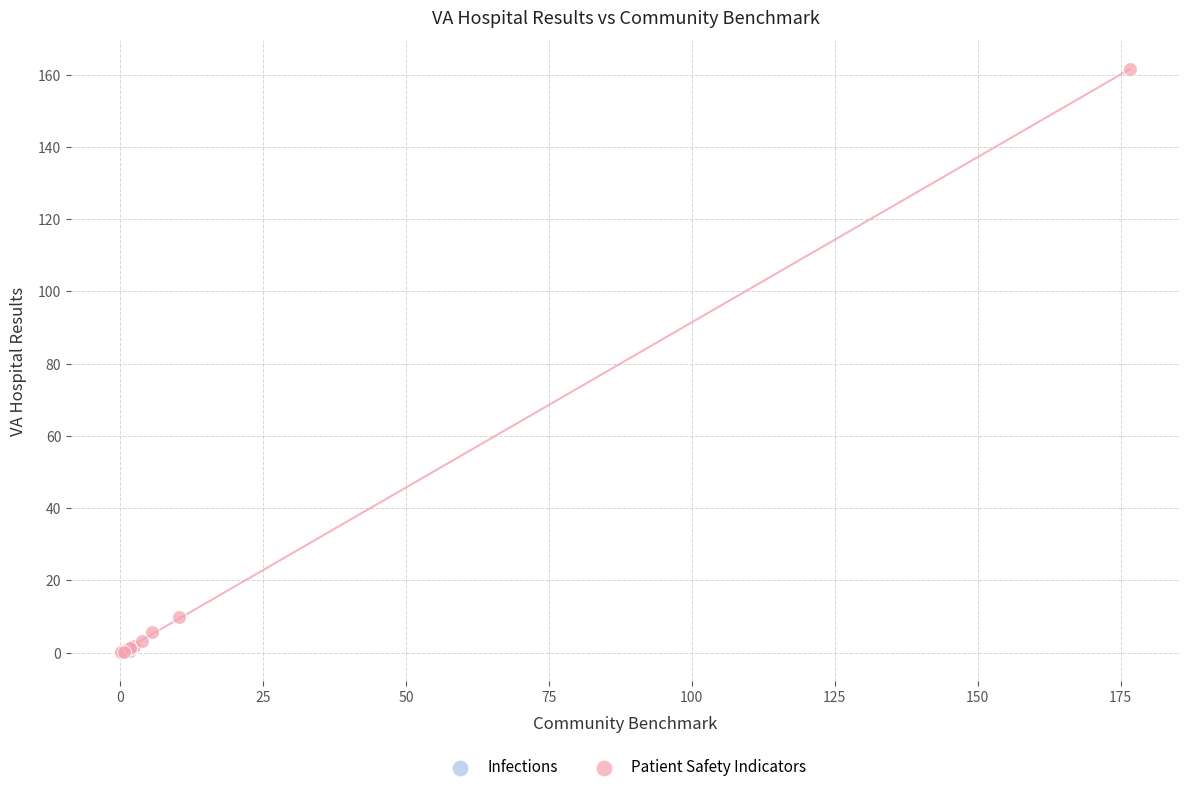

What are all the series names shown in the legend?

Infections, Patient Safety Indicators